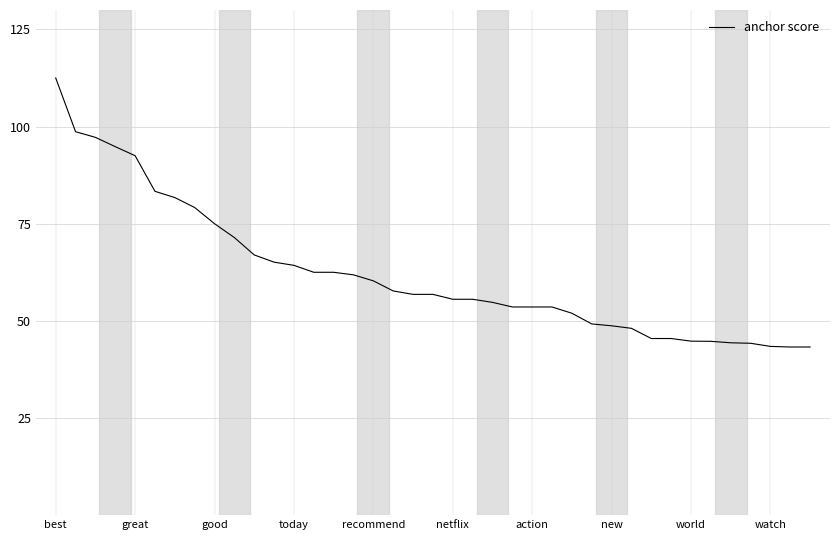

What is the greatest value displayed?

112.5